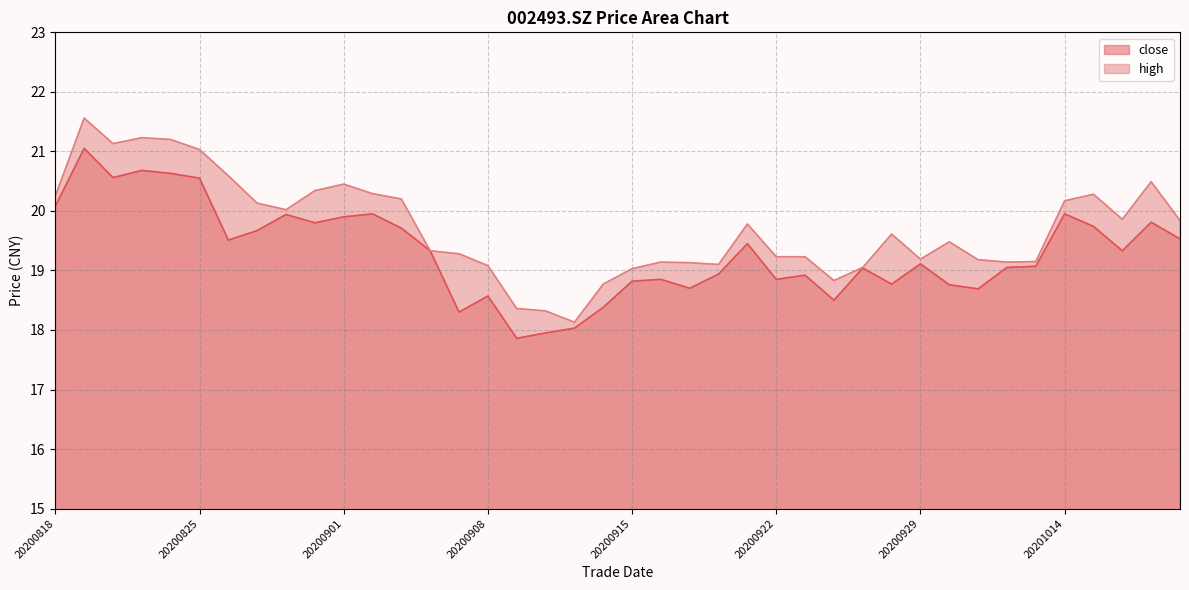

What is the approximate value of close at 20200818?

20.1